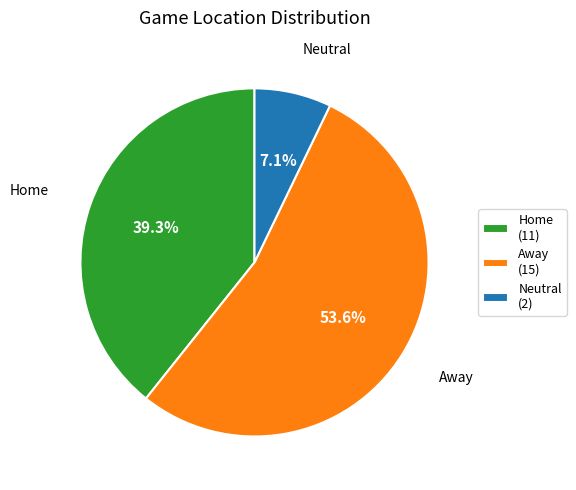

Which has a higher value, Neutral or Away?

Away